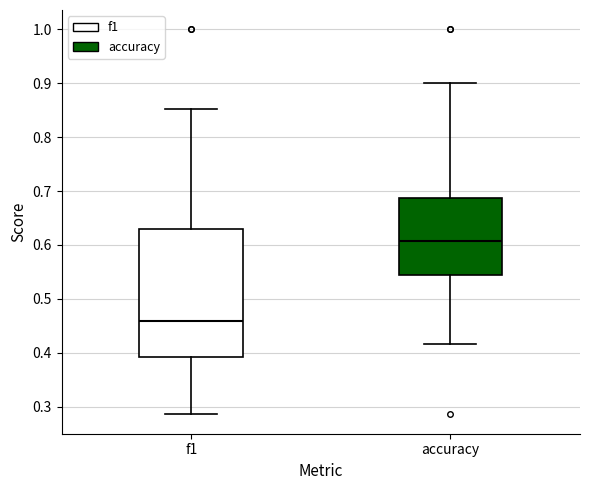

Comparing the boxes themselves (not the whiskers), which one is the tallest?

f1